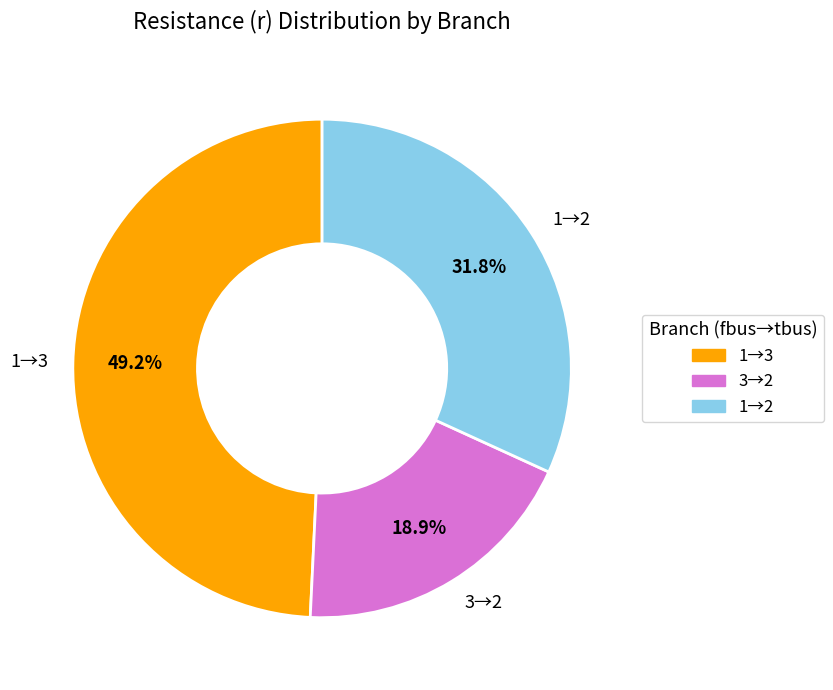

Is there any slice that represents more than half of the pie?

No